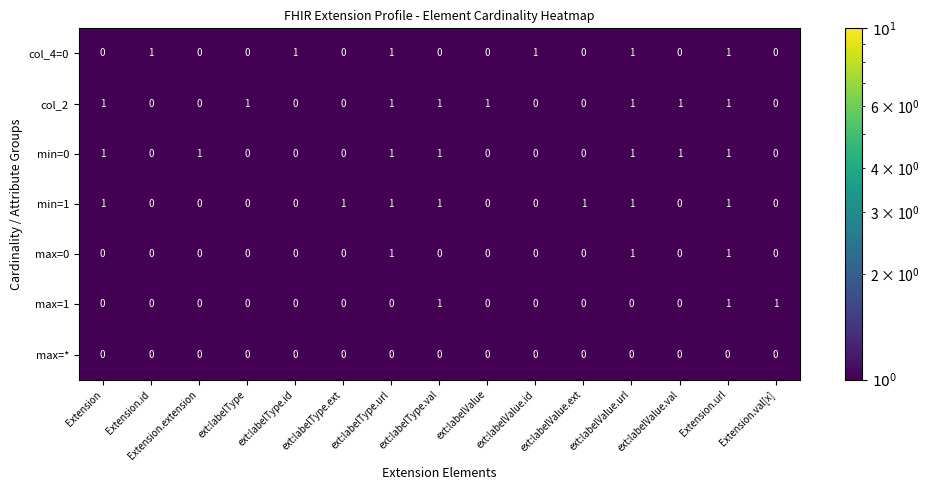

Is it true that max=* equals 0 at Extension.extension?

True